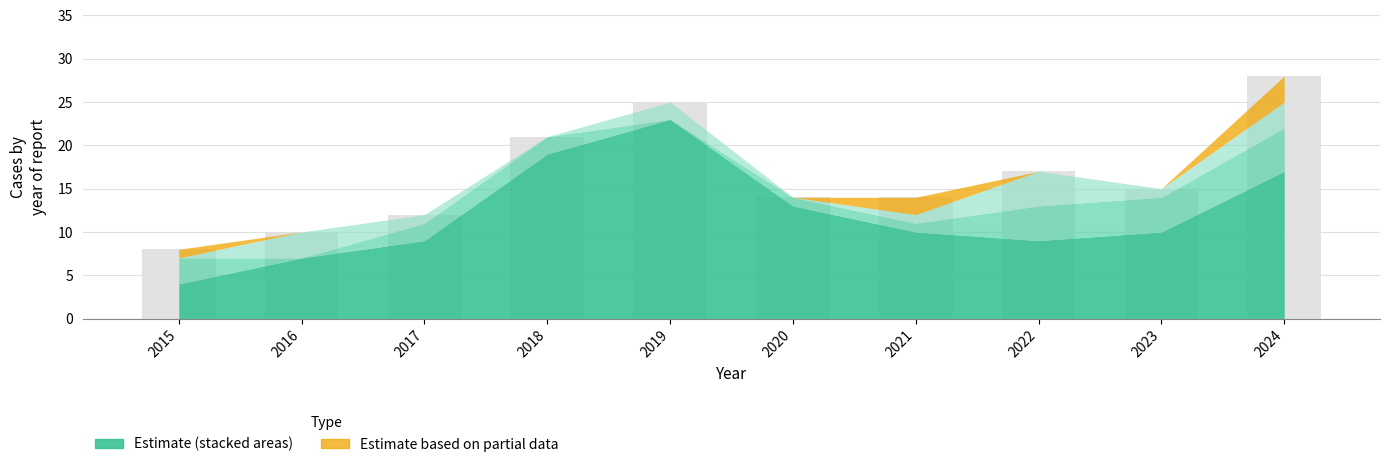

How many values are below 15?

5